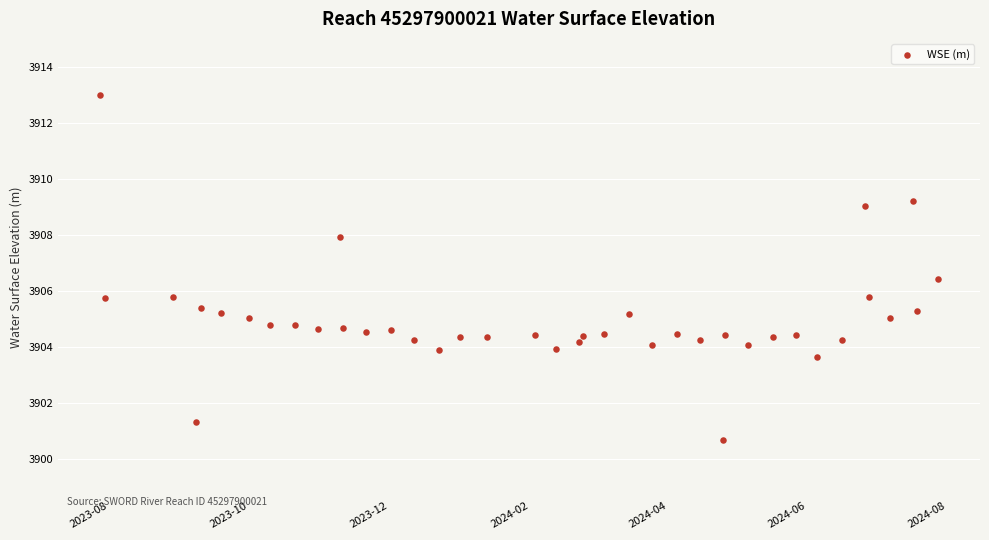

What is the range of X values (max minus min)?

366.0